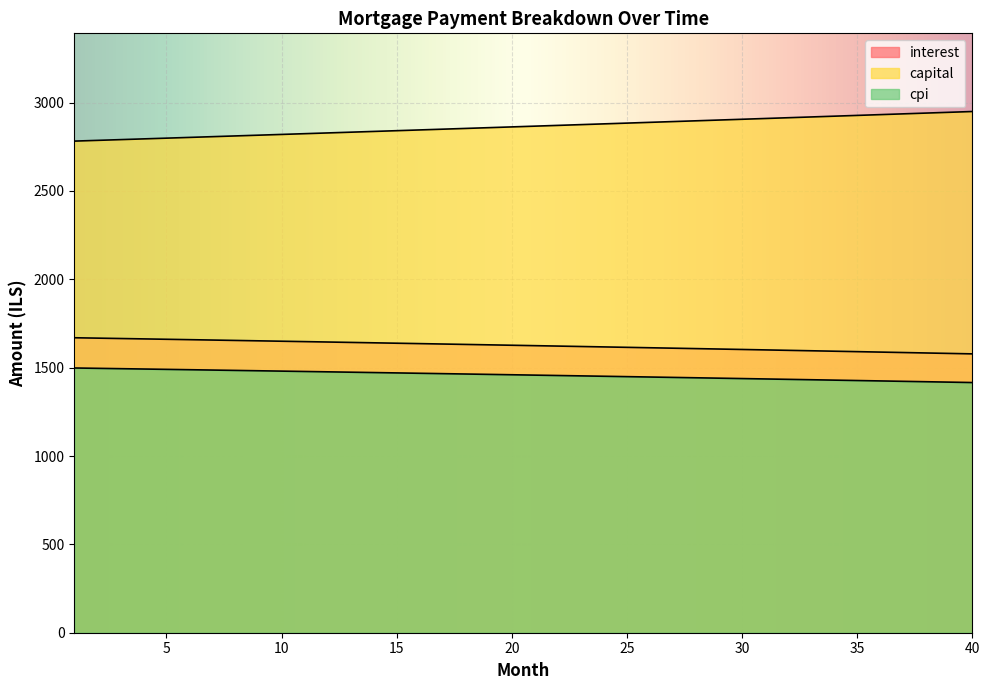

How many lines are shown in the chart?

3